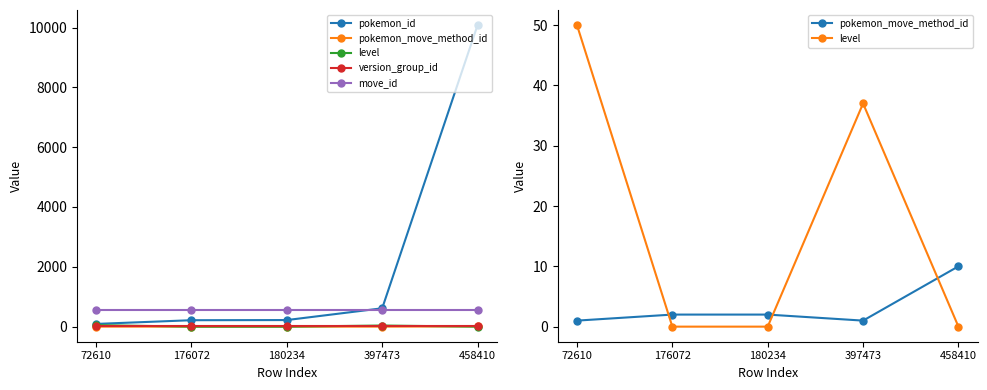

What is the sum of all version_group_id values?

80